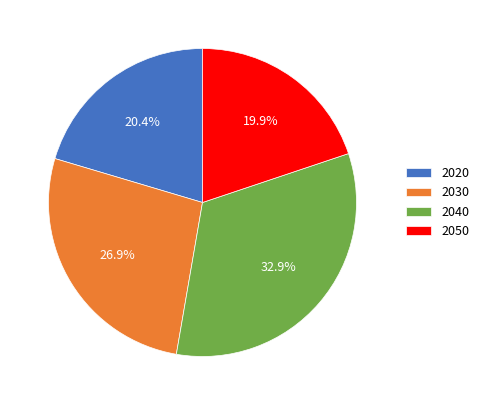

To the nearest percent, what is the combined percentage of 2030 and 2050?

47%